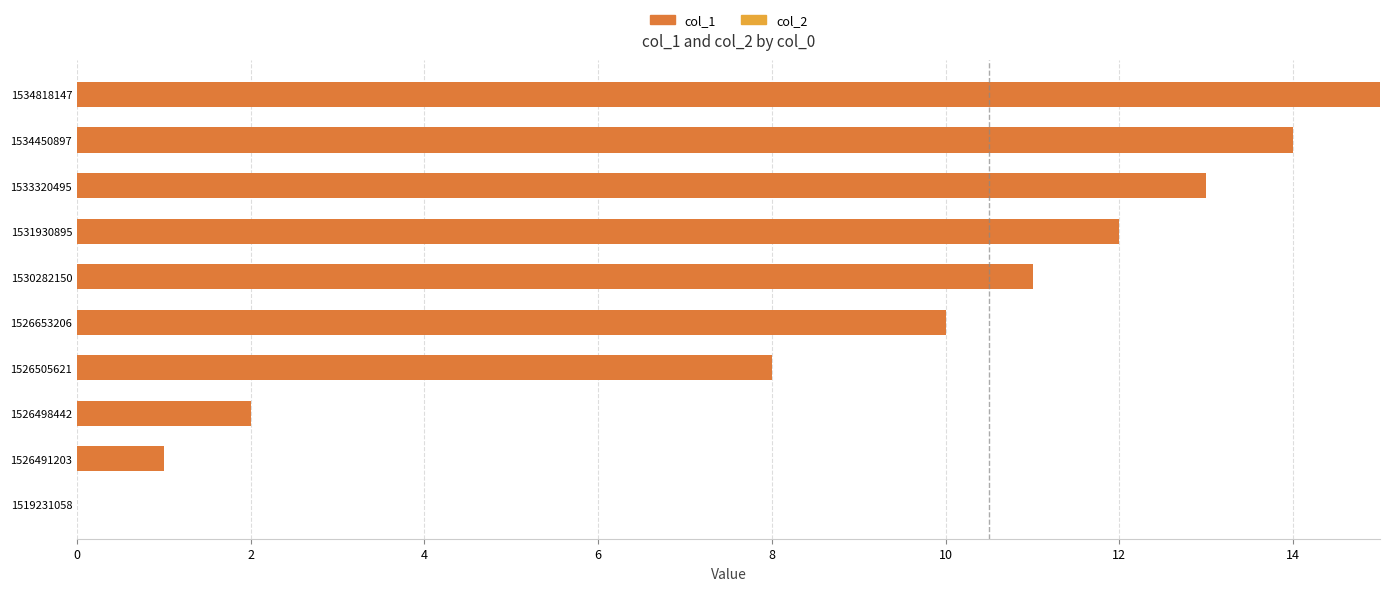

The chart shows a value of 14 at 1534450897. True or false?

True